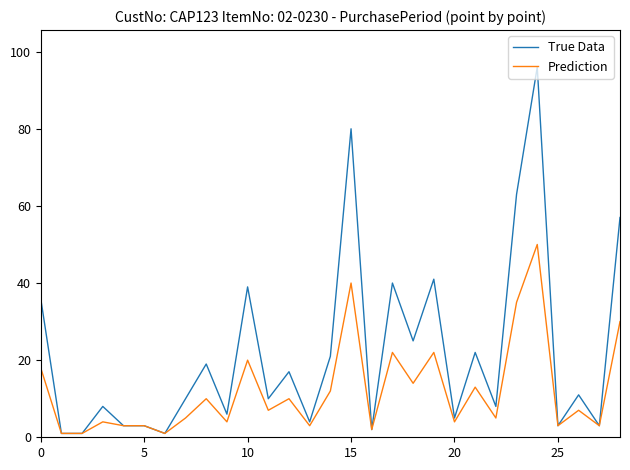

List the series in order of their overall mean, lowest first.

Prediction, True Data